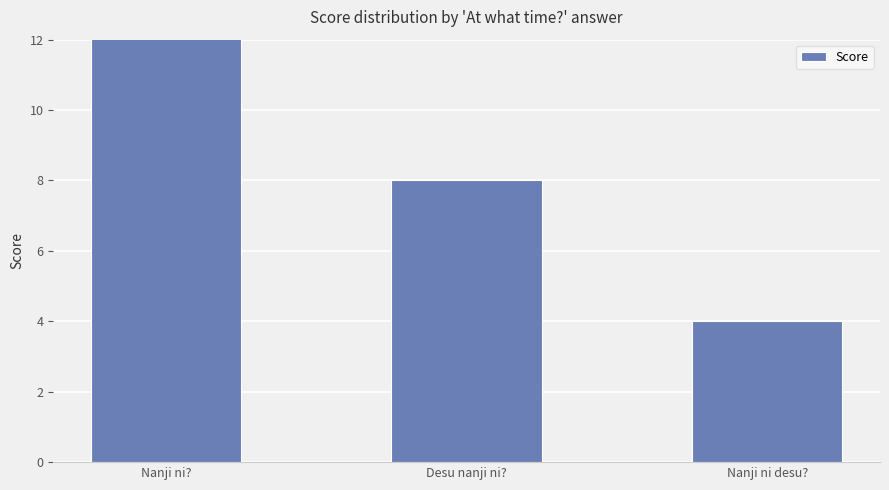

What is the label of the 2nd bar from the right?

Desu nanji ni?